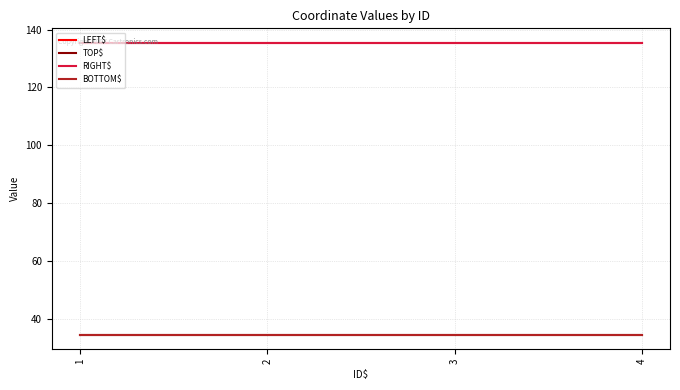

How many lines are shown in the chart?

4